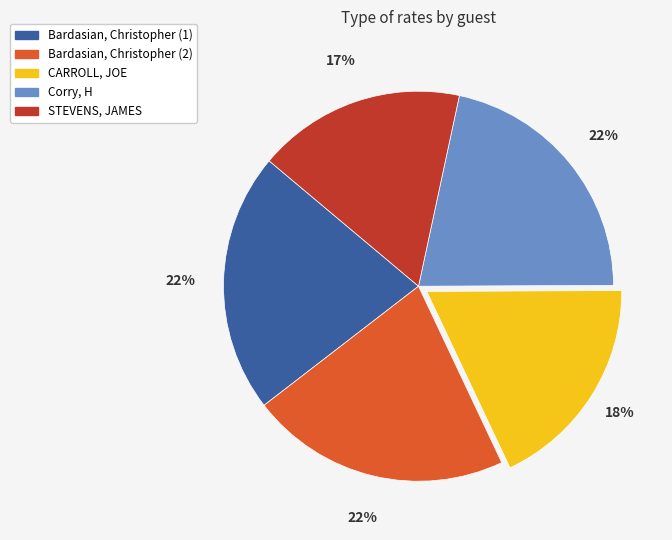

What is the ratio of the value at STEVENS, JAMES to the value at Corry, H?

0.8